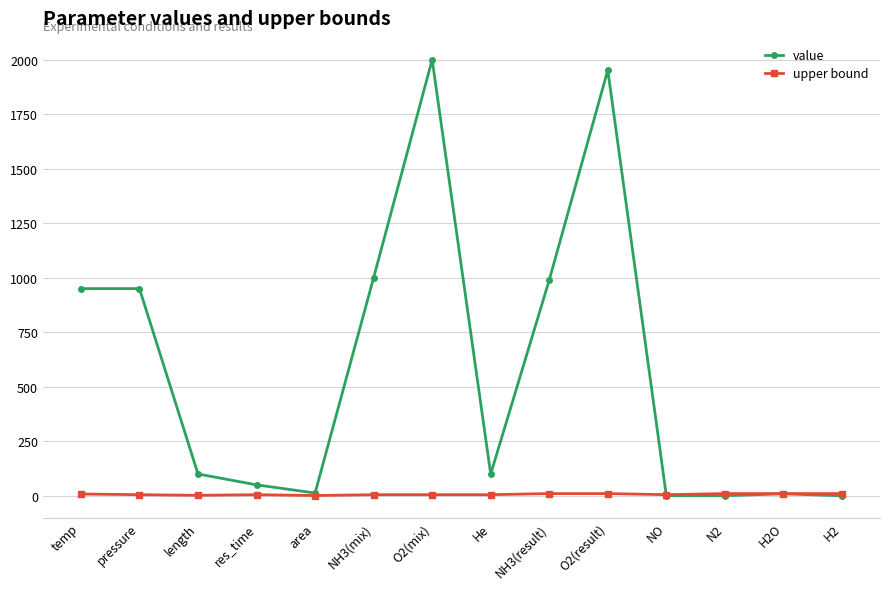

What is the average value of the upper bound series?

6.5